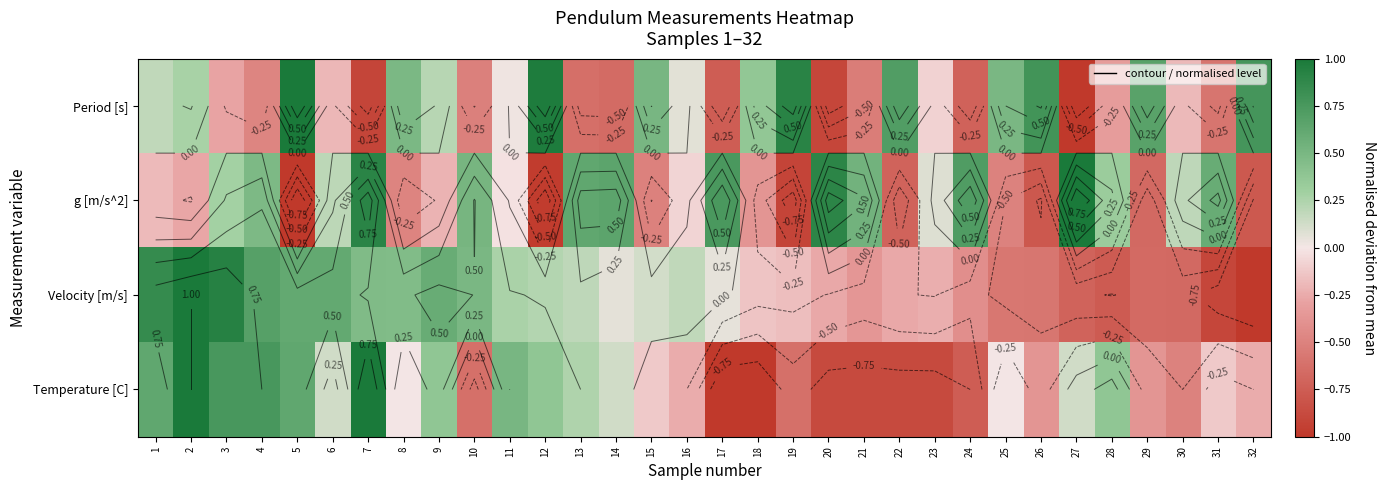

What is the difference between the maximum and second lowest values in the Period [s] series?

1.9